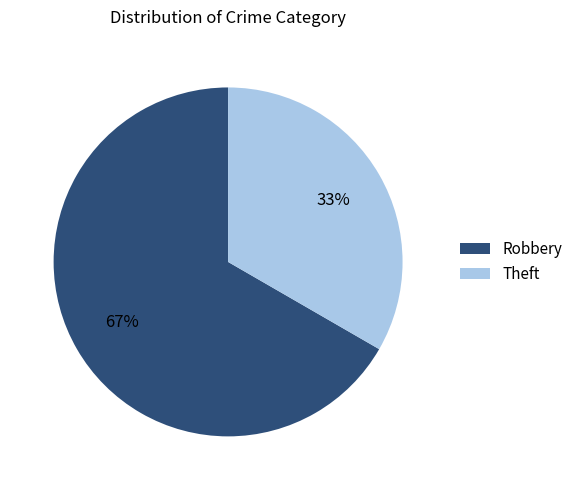

What is the ratio of the value at Robbery to the value at Theft?

2.0